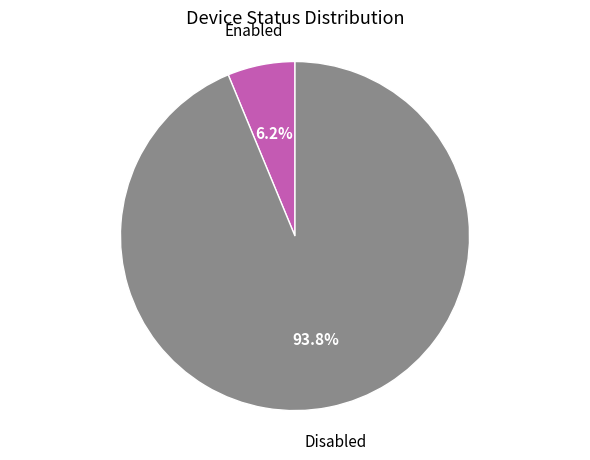

How many slices are in this pie chart?

2